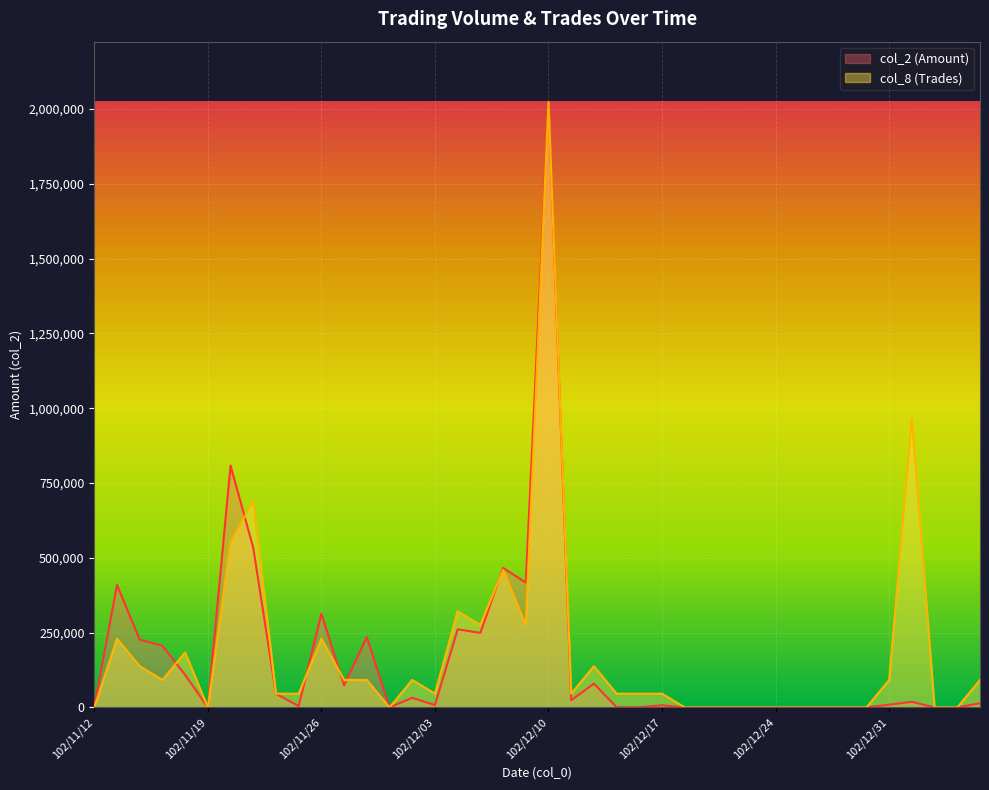

What are all the series names shown in the legend?

col_2 (Amount), col_8 (Trades)